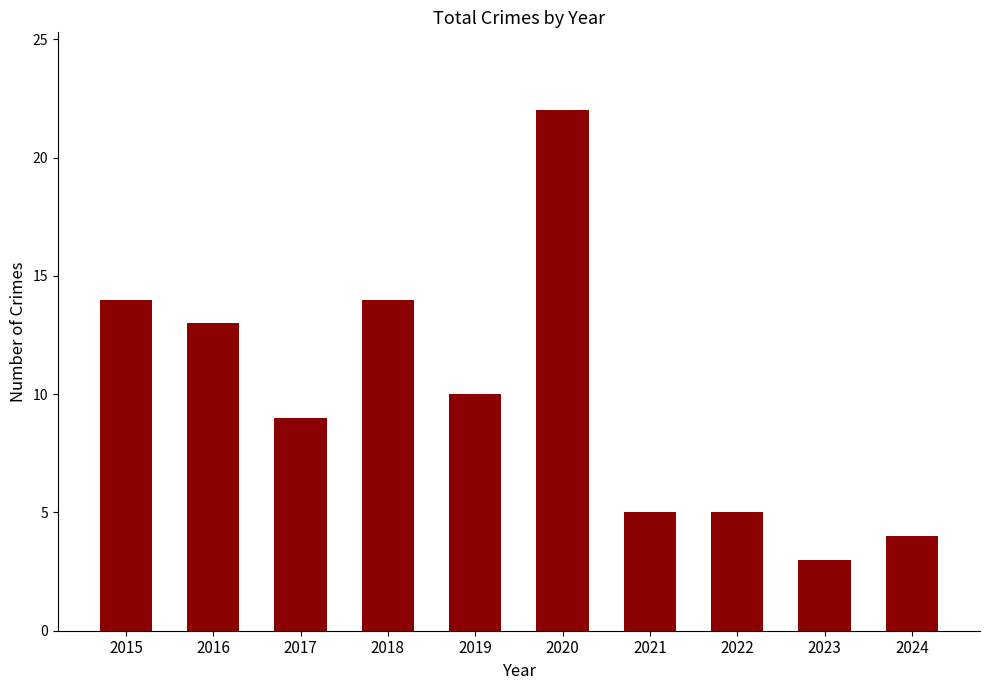

Between 2024 and 2016, which is larger?

2016